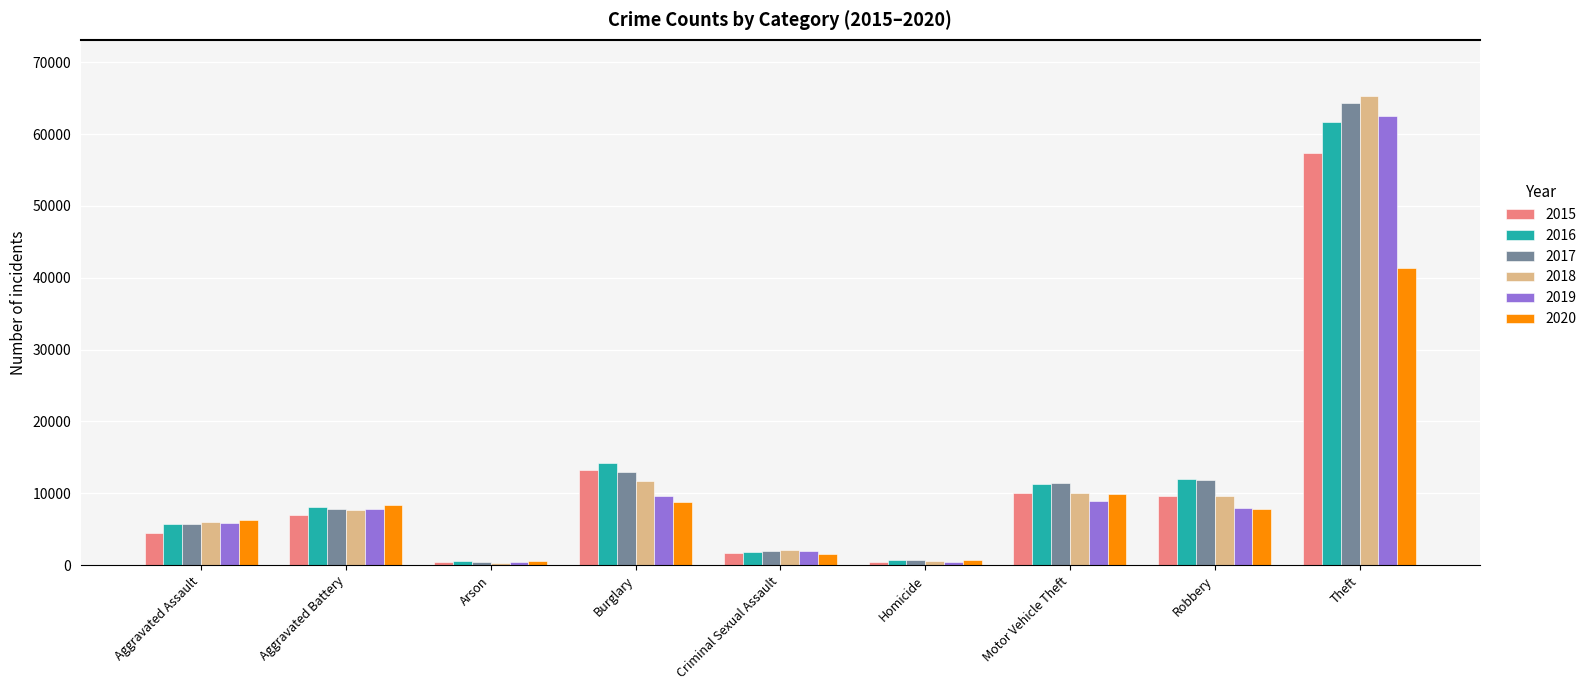

List the series in order of their peak value, highest first.

2018, 2017, 2019, 2016, 2015, 2020